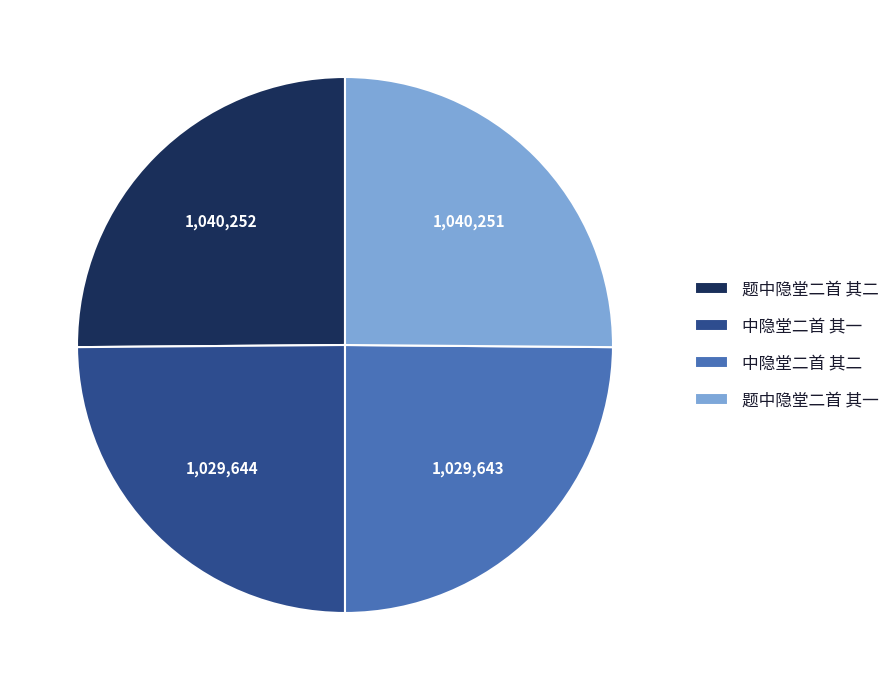

Is it true that 题中隐堂二首 其二 is 25% of the pie?

True